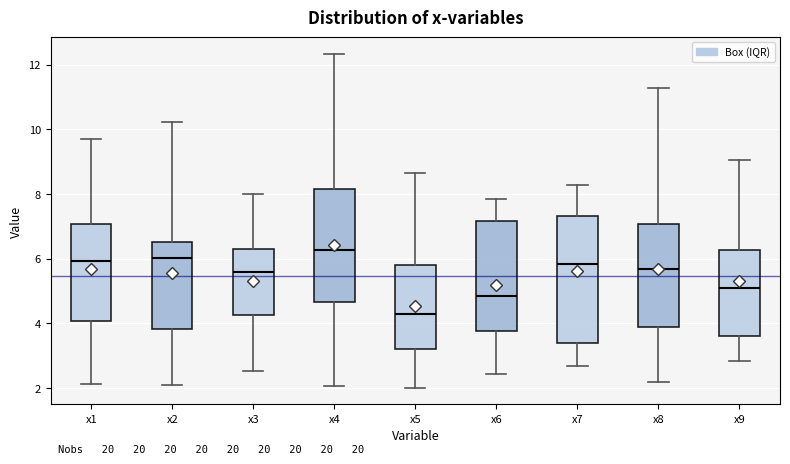

Where is the lower edge of the box for x7 on the y-axis? The values are not printed on the chart, so give them approximately, as read against the axis.

3.4